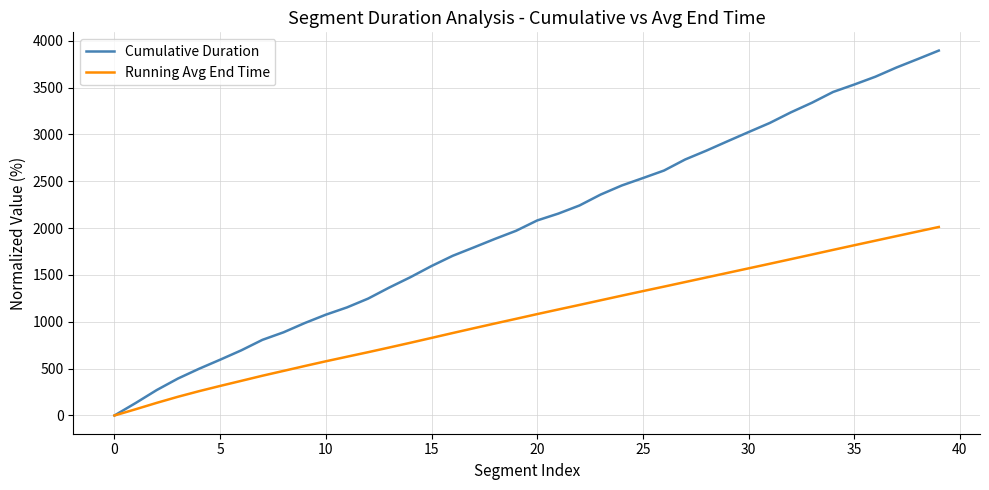

What are all the series names shown in the legend?

Cumulative Duration, Running Avg End Time